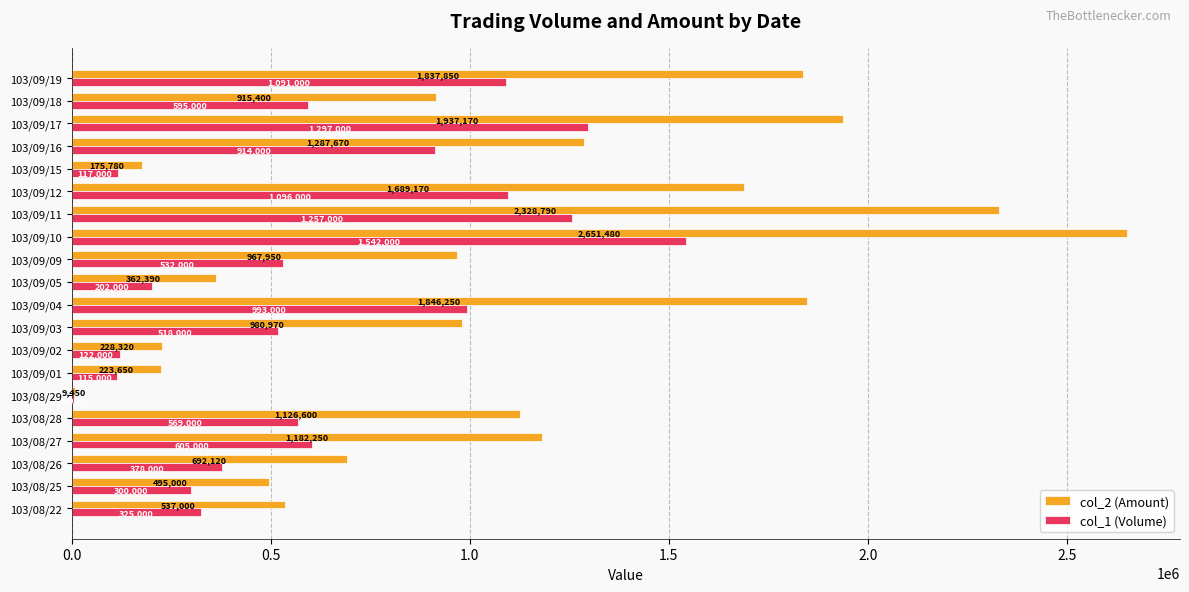

The value of col_2 (Amount) at 103/09/19 is 716965. True or false?

False